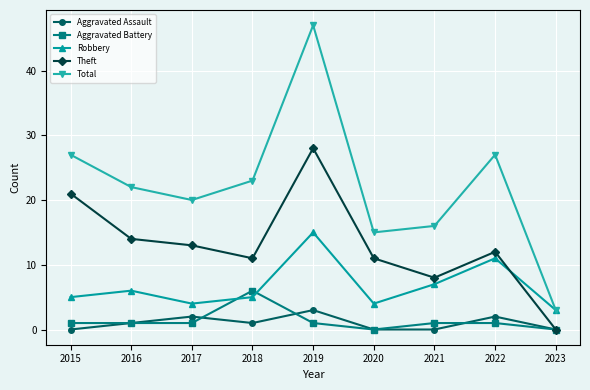

Reading left to right, transcribe all the data shown in this chart.

Aggravated Assault: 2015=0	2016=1	2017=2	2018=1	2019=3	2020=0	2021=0	2022=2	2023=0
Aggravated Battery: 2015=1	2016=1	2017=1	2018=6	2019=1	2020=0	2021=1	2022=1	2023=0
Robbery: 2015=5	2016=6	2017=4	2018=5	2019=15	2020=4	2021=7	2022=11	2023=3
Theft: 2015=21	2016=14	2017=13	2018=11	2019=28	2020=11	2021=8	2022=12	2023=0
Total: 2015=27	2016=22	2017=20	2018=23	2019=47	2020=15	2021=16	2022=27	2023=3